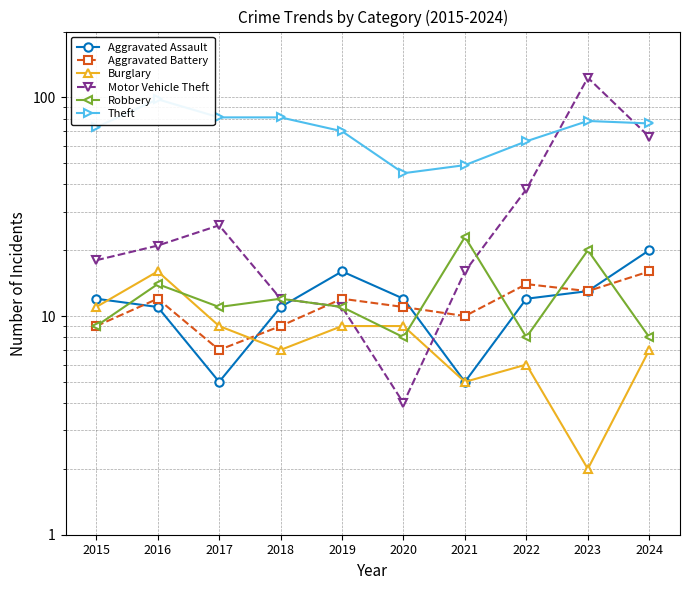

How many lines are shown in the chart?

6